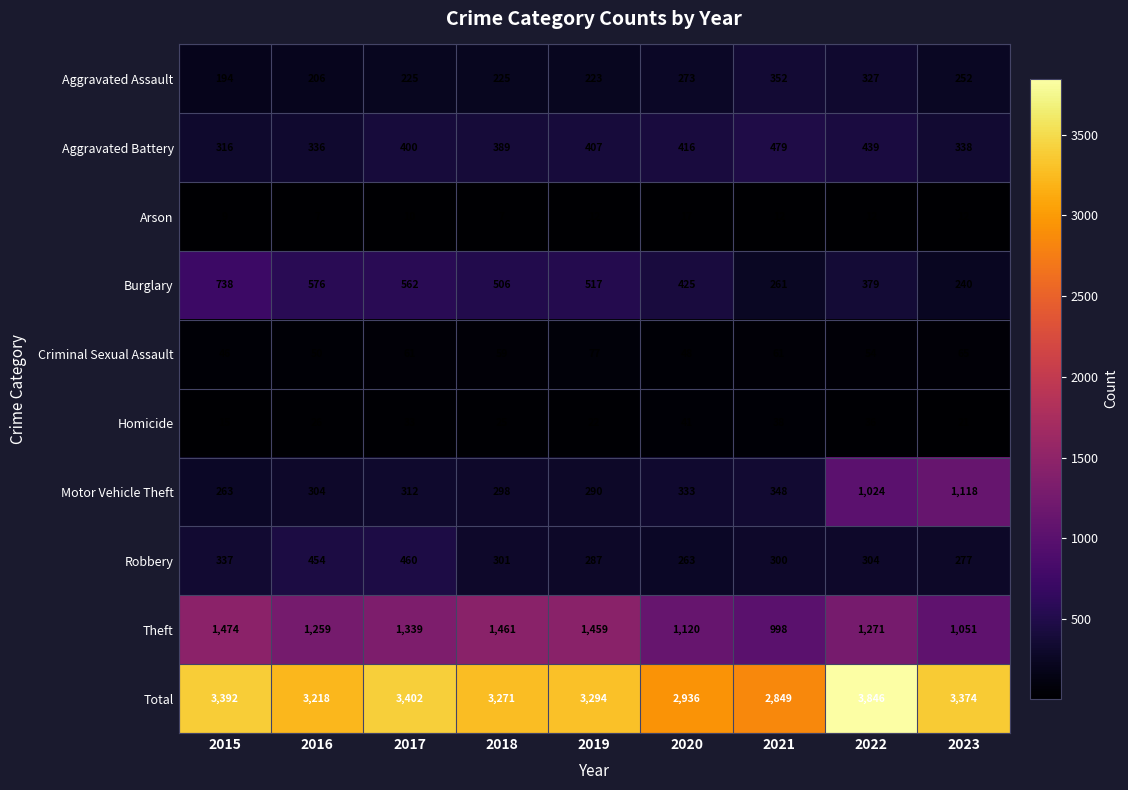

At 2016, list the series in order from largest to smallest.

Total, Theft, Burglary, Robbery, Aggravated Battery, Motor Vehicle Theft, Aggravated Assault, Criminal Sexual Assault, Homicide, Arson